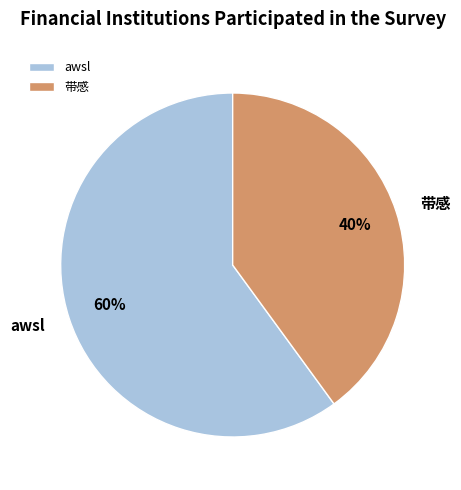

Approximately how many times larger is the value at awsl compared to 带感?

1.5